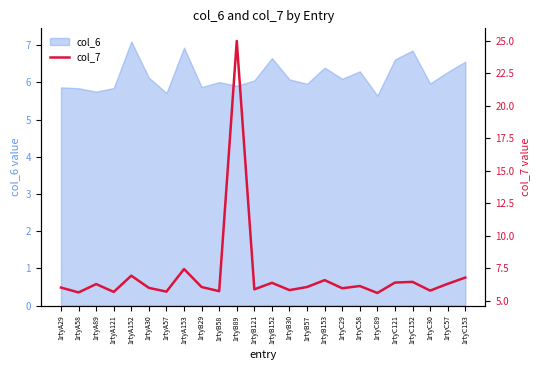

What is the difference between the maximum and minimum values?

19.4